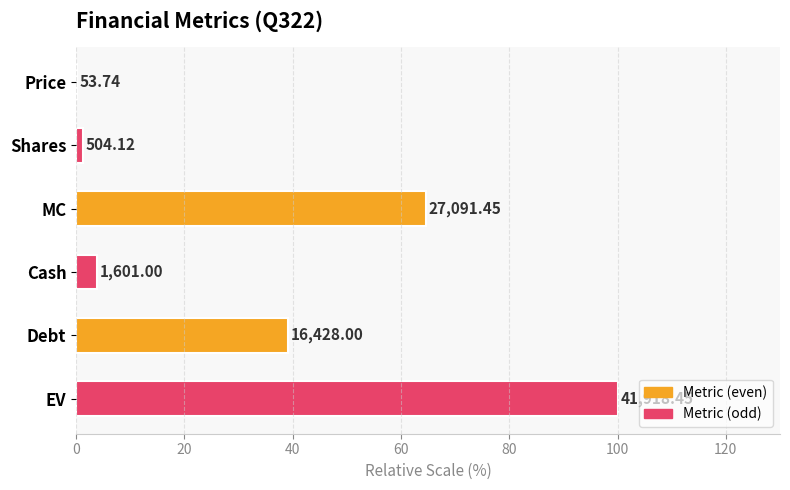

What is the sum of the values at Cash and MC?

68.4